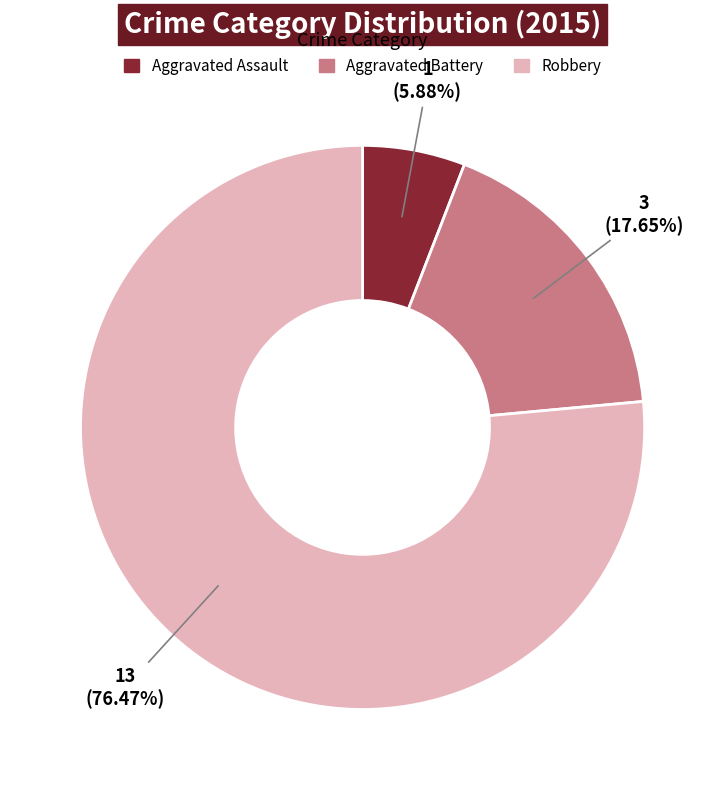

Do Aggravated Battery and Aggravated Assault together represent more than half of the pie?

No